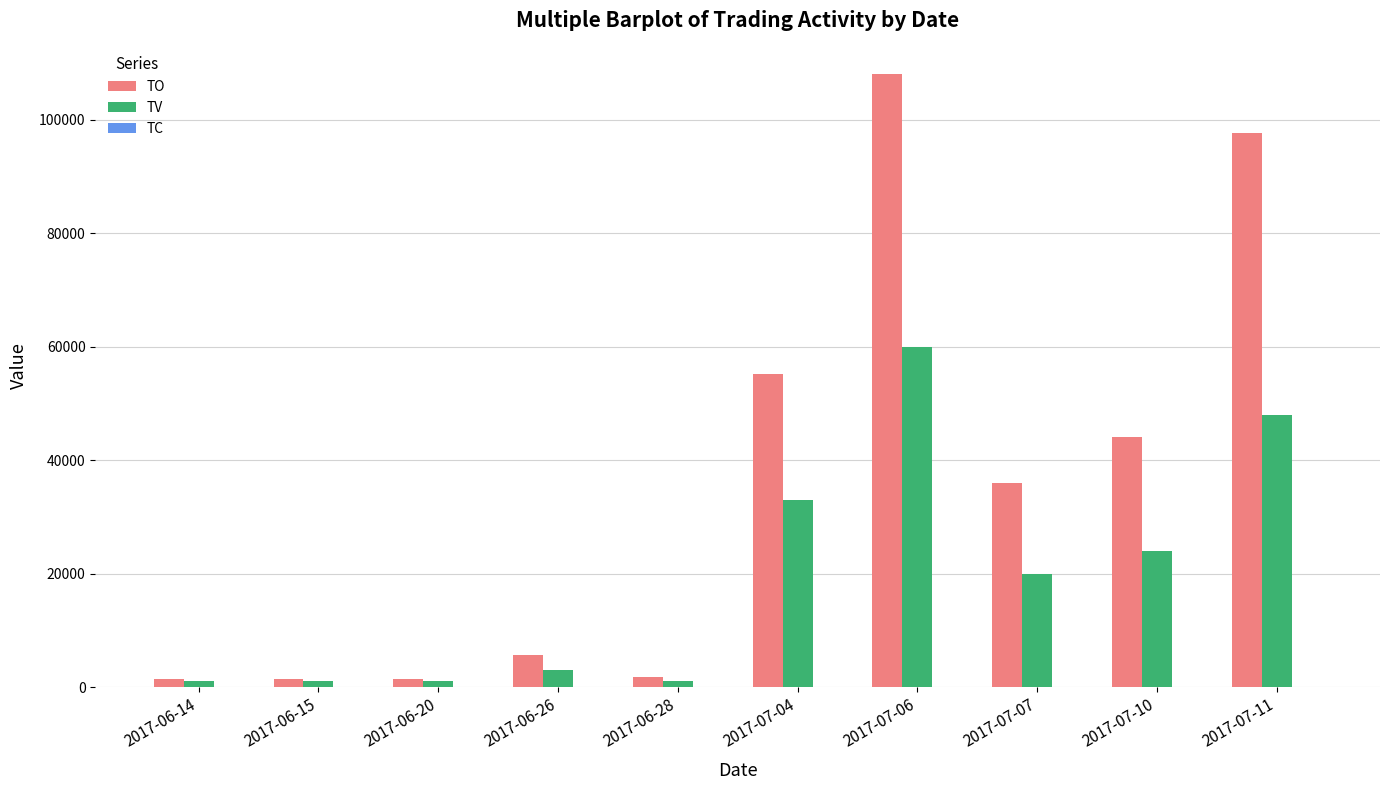

At which category is the sum across all series the highest?

2017-07-06